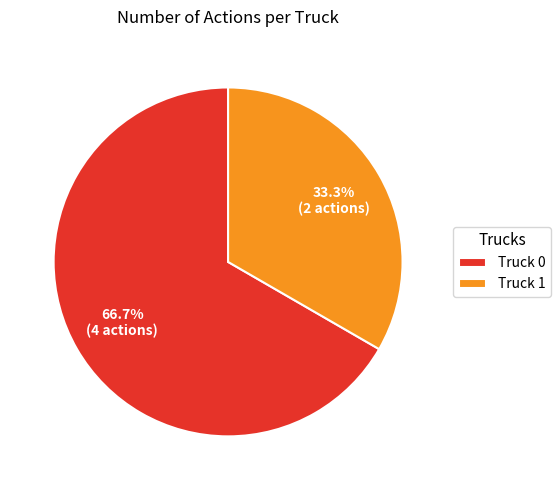

Which slice is the largest?

Truck 0